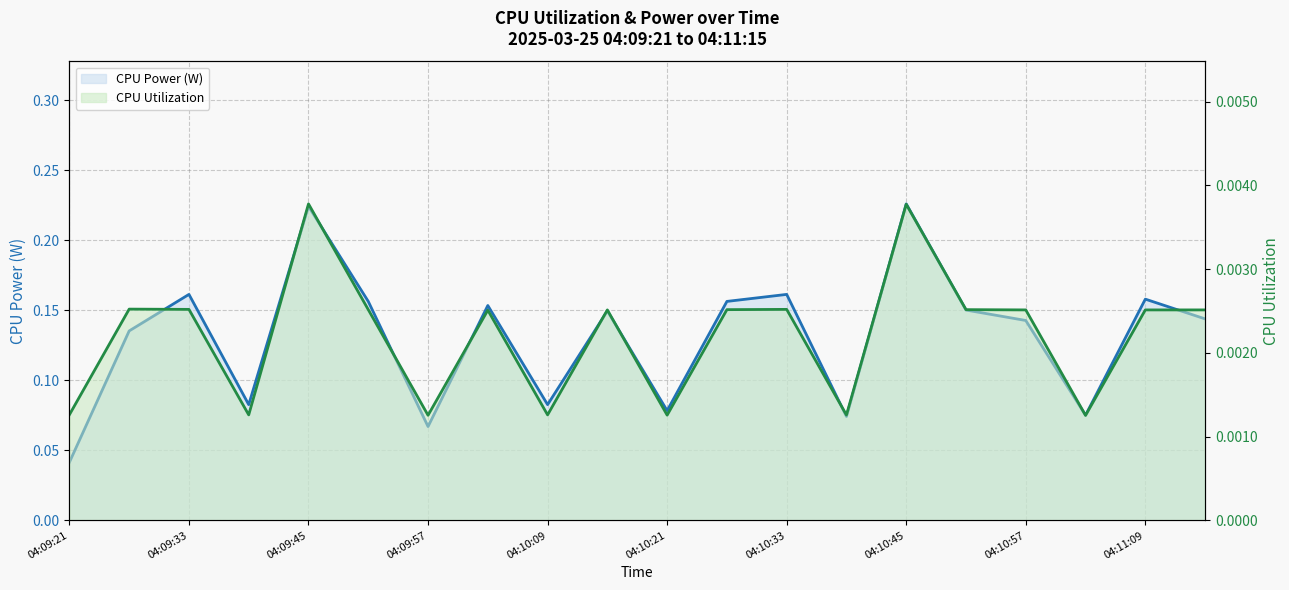

True or false: CPU Utilization has more than 0 points higher than both neighbors.

True